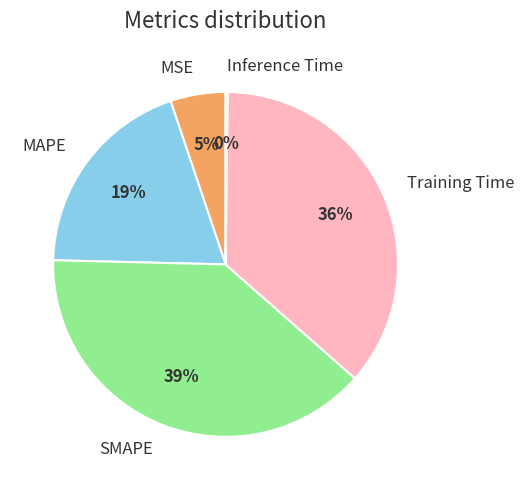

To the nearest percent, what is the difference between the largest and smallest slice percentages?

39%